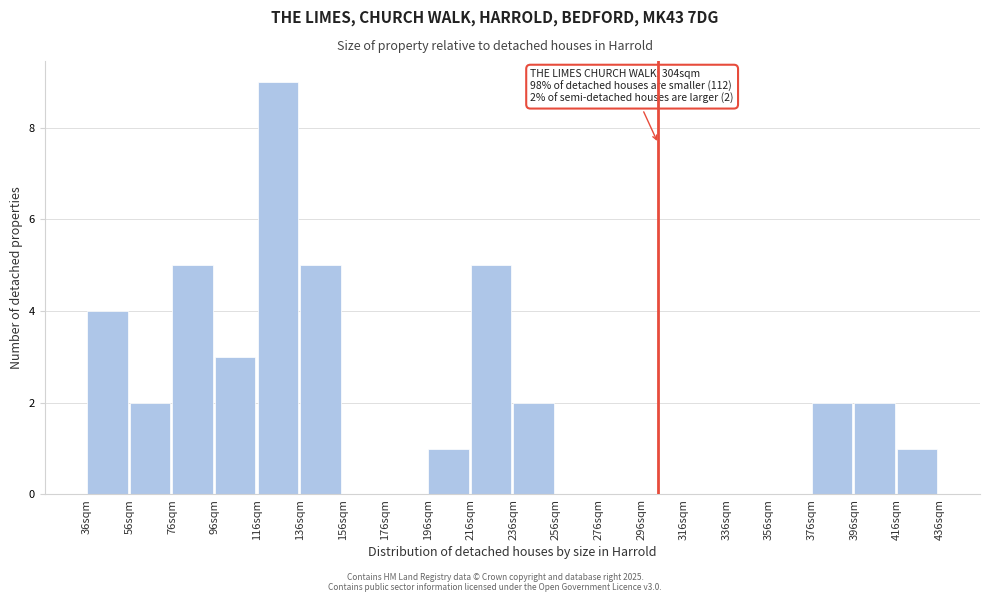

Which range on the x-axis has the tallest bar?

116 to 136